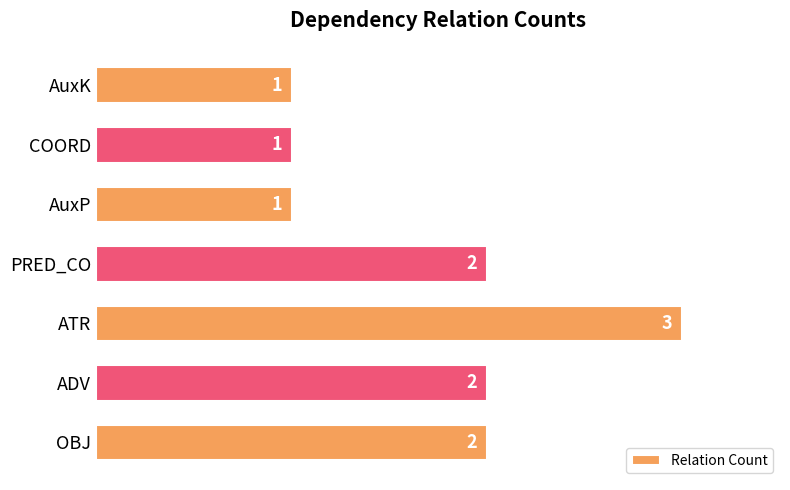

Is it true that the value at ADV is 3?

False